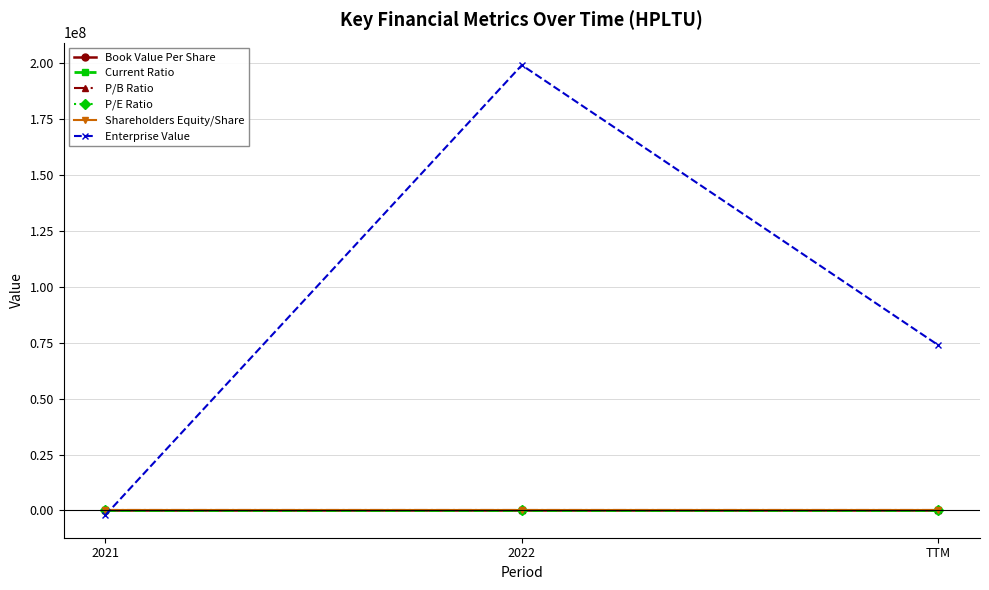

How many lines are shown in the chart?

6